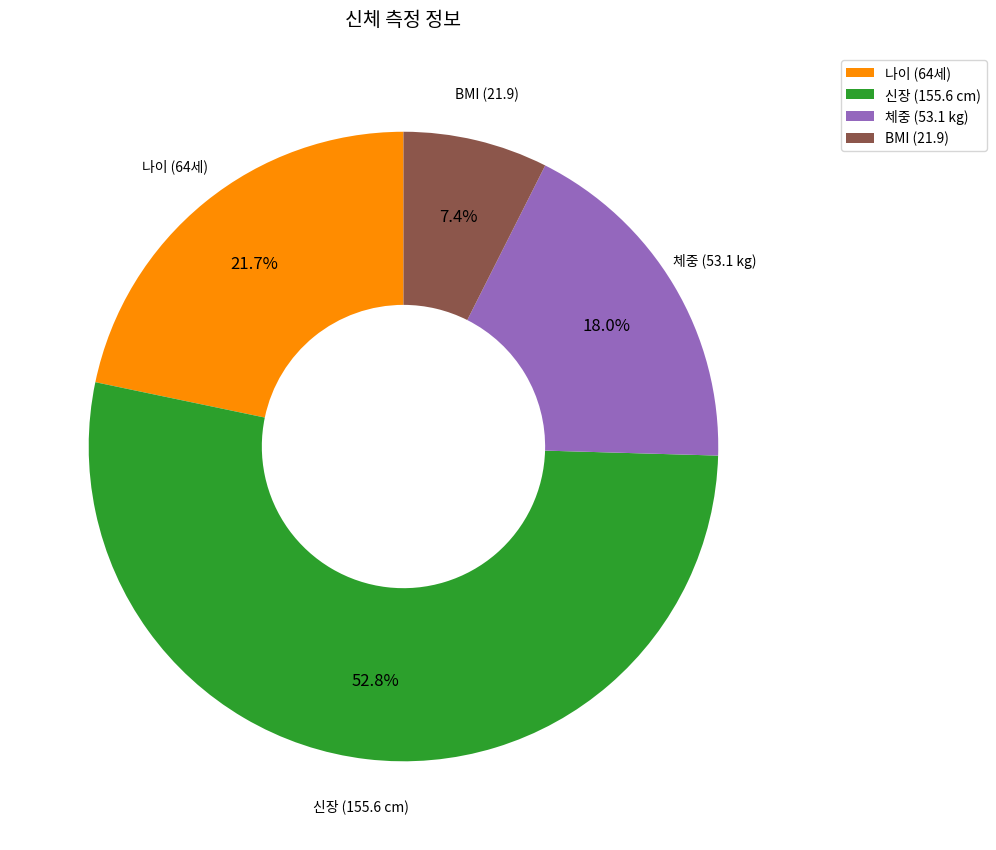

Rank the categories by value from highest to lowest.

신장 (155.6 cm), 나이 (64세), 체중 (53.1 kg), BMI (21.9)